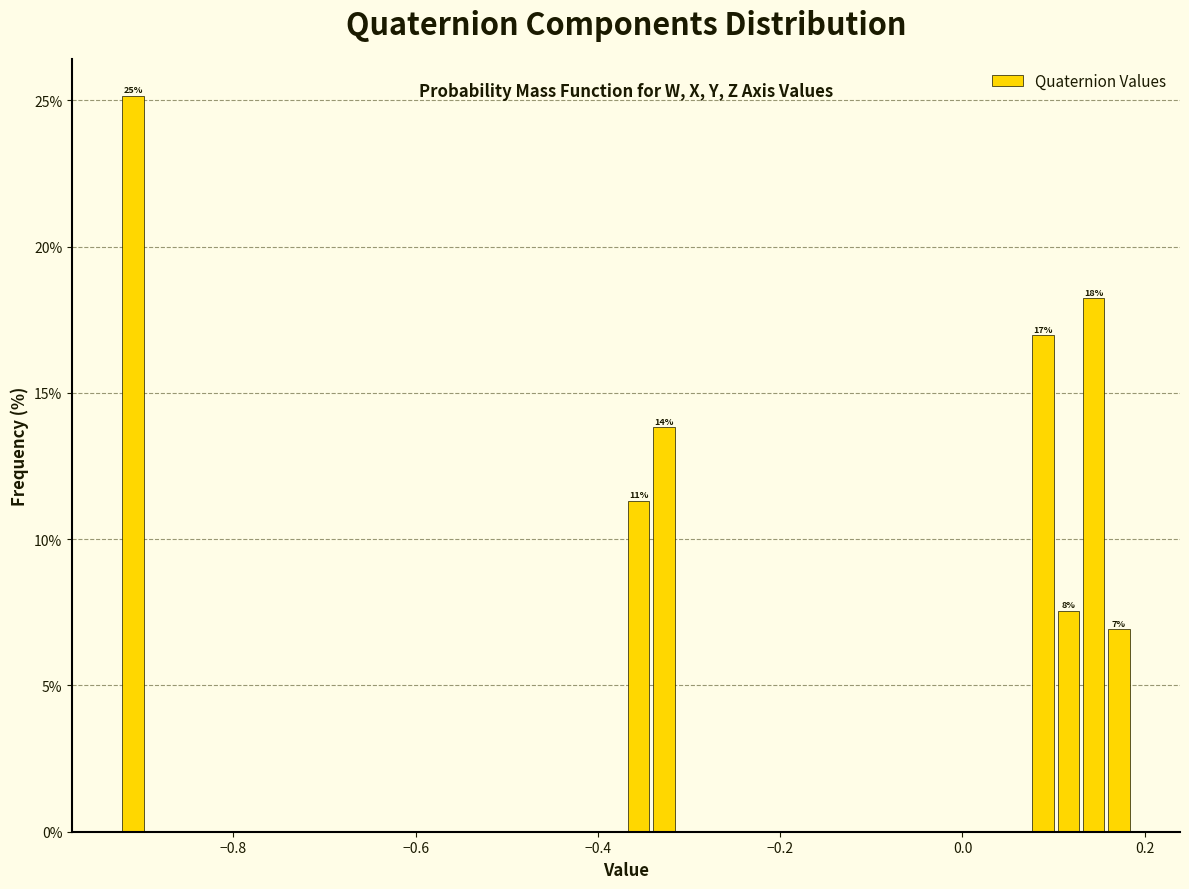

Read against the x-axis, roughly where is the centre of the tallest bar?

-0.90